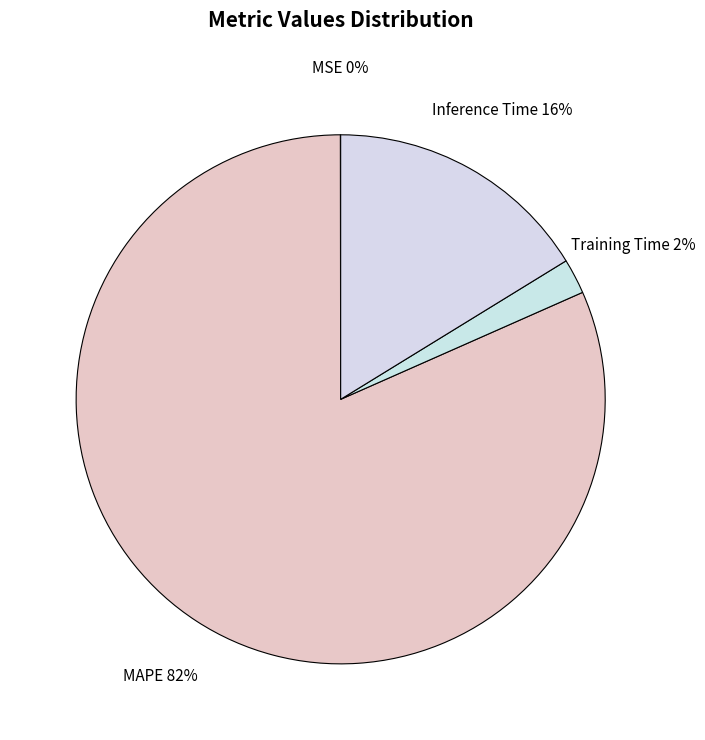

To the nearest percent, what is the average slice percentage?

25%